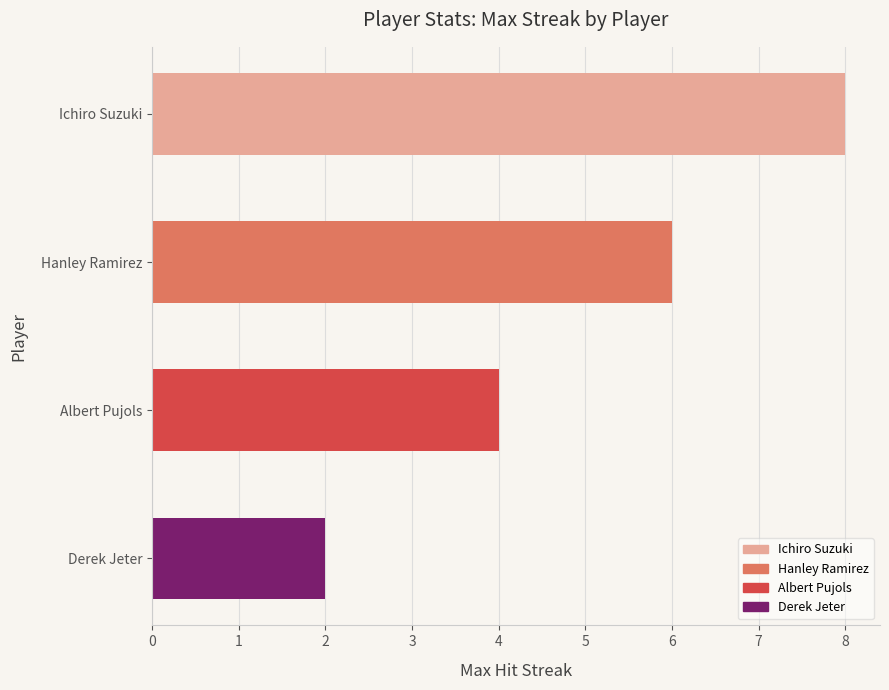

Reading left to right, transcribe all the data shown in this chart.

8	6	4	2